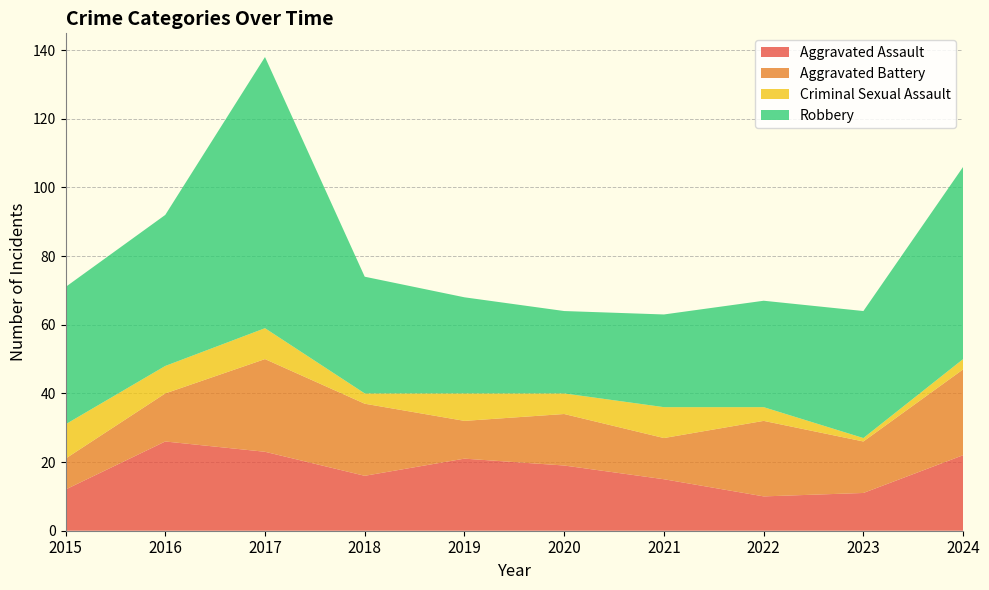

Reading right to left, extract all data points from this chart.

Aggravated Assault: 2024=22	2023=11	2022=10	2021=15	2020=19	2019=21	2018=16	2017=23	2016=26	2015=12
Aggravated Battery: 2024=25	2023=15	2022=22	2021=12	2020=15	2019=11	2018=21	2017=27	2016=14	2015=9
Criminal Sexual Assault: 2024=3	2023=1	2022=4	2021=9	2020=6	2019=8	2018=3	2017=9	2016=8	2015=10
Robbery: 2024=56	2023=37	2022=31	2021=27	2020=24	2019=28	2018=34	2017=79	2016=44	2015=40